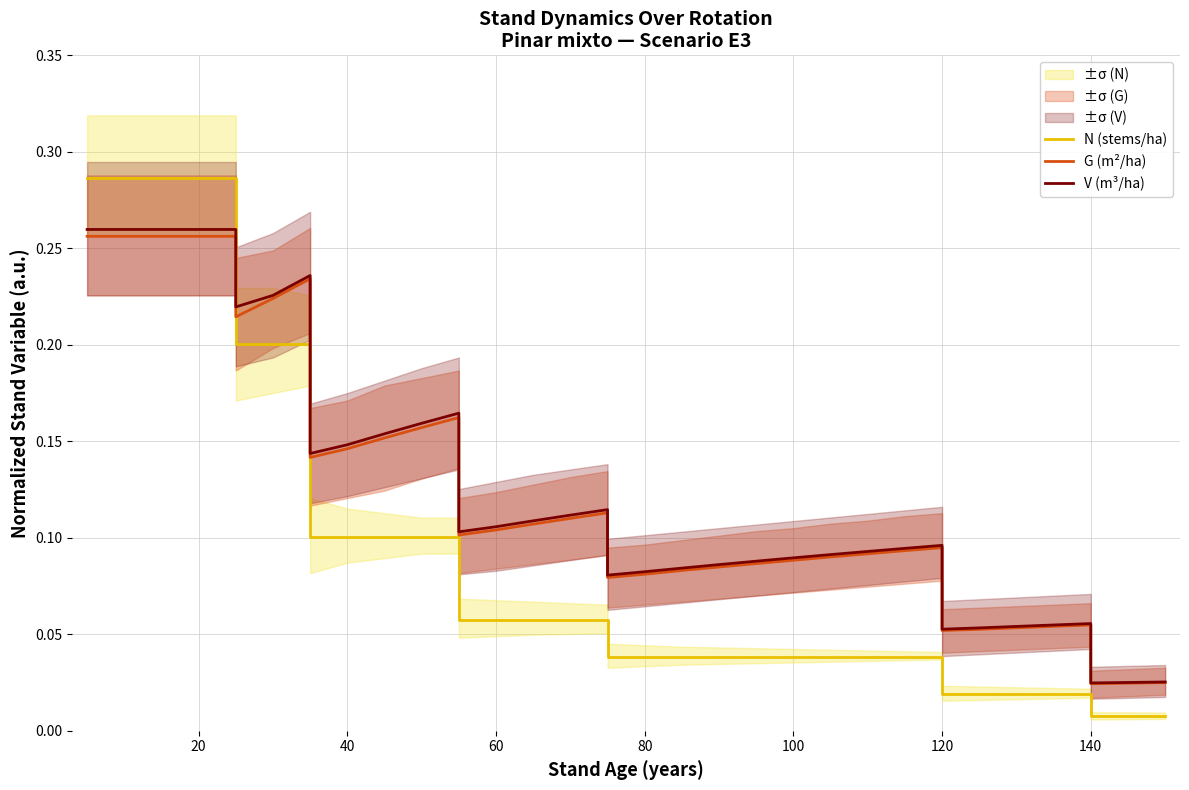

Reading left to right, list all the values displayed in this chart.

N (stems/ha): 0.3	0.3	0.3	0.3	0.3	0.2	0.2	0.2	0.1	0.1	0.1	0.1	0.1	0.1	0.1	0.1	0.1	0.1	0.0	0.0	0.0	0.0	0.0	0.0	0.0	0.0	0.0	0.0	0.0	0.0	0.0	0.0	0.0	0.0	0.0	0.0
G (m²/ha): 0.3	0.3	0.3	0.3	0.3	0.2	0.2	0.2	0.1	0.1	0.2	0.2	0.2	0.1	0.1	0.1	0.1	0.1	0.1	0.1	0.1	0.1	0.1	0.1	0.1	0.1	0.1	0.1	0.1	0.1	0.1	0.1	0.1	0.0	0.0	0.0
V (m³/ha): 0.3	0.3	0.3	0.3	0.3	0.2	0.2	0.2	0.1	0.1	0.2	0.2	0.2	0.1	0.1	0.1	0.1	0.1	0.1	0.1	0.1	0.1	0.1	0.1	0.1	0.1	0.1	0.1	0.1	0.1	0.1	0.1	0.1	0.0	0.0	0.0